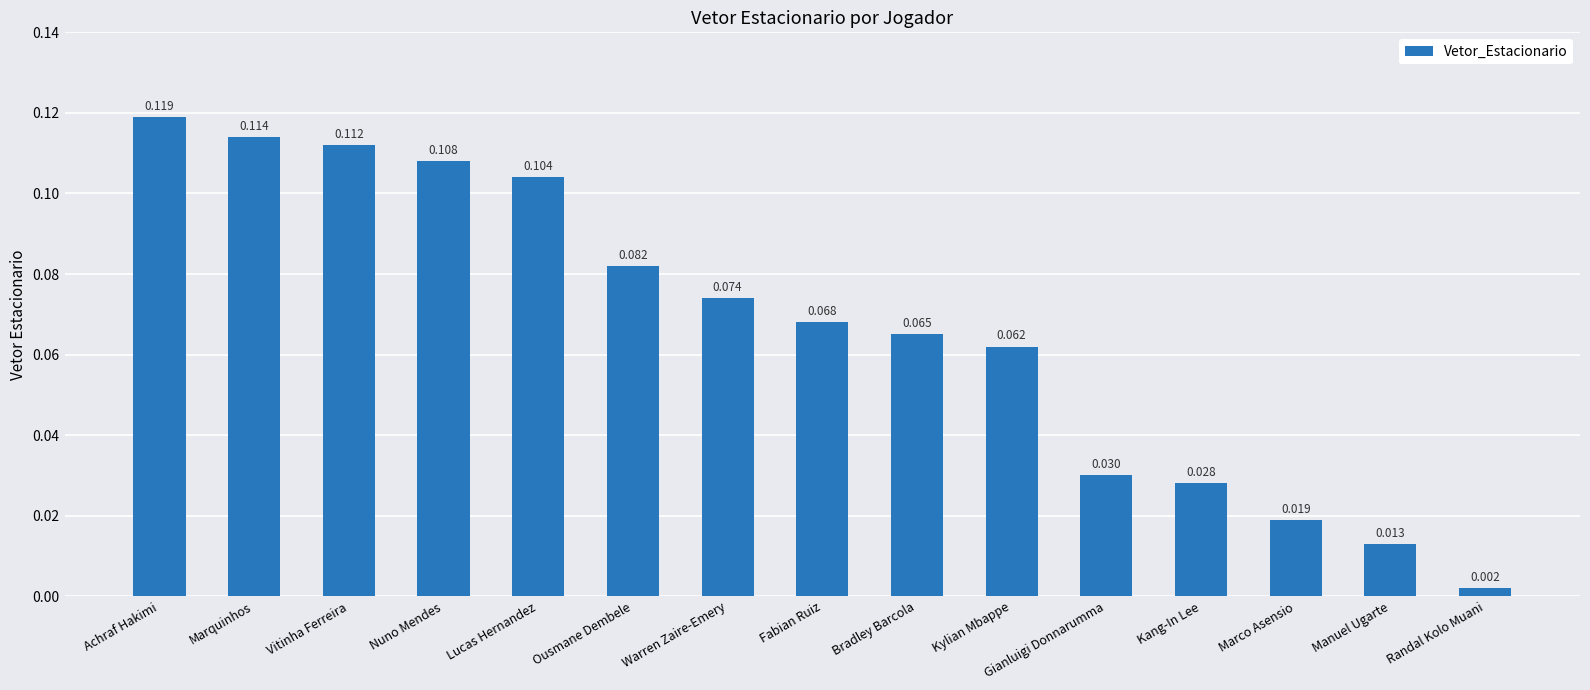

Which has a higher value, Kang-In Lee or Ousmane Dembele?

Ousmane Dembele